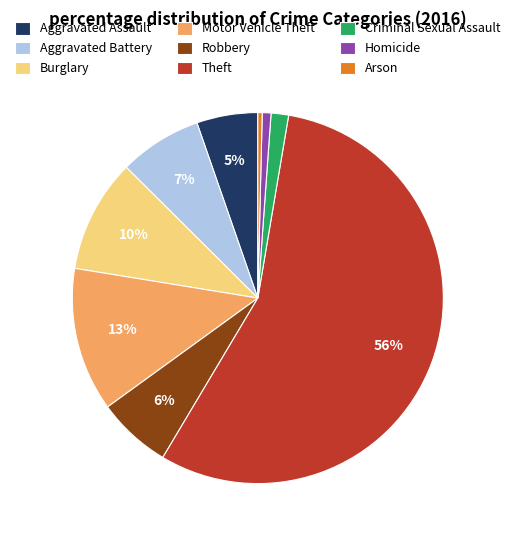

Which category accounts for the majority?

Theft